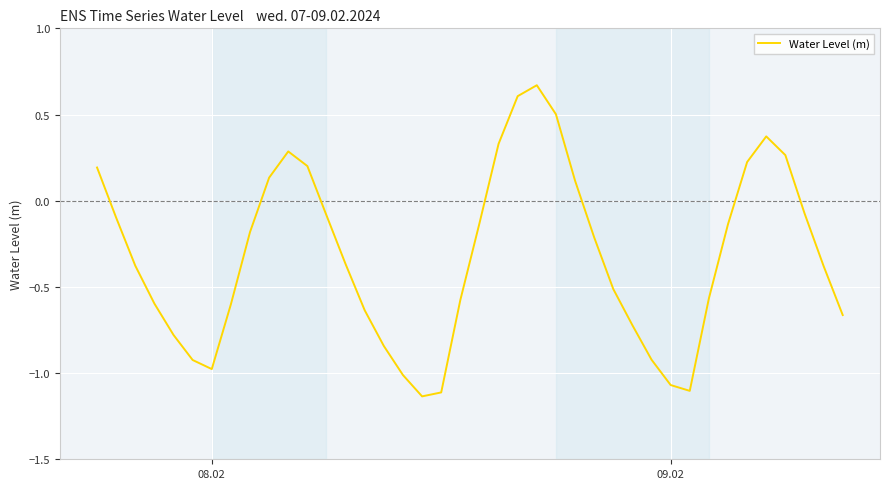

How many interior local peaks (higher than both neighbors) does the data have?

3